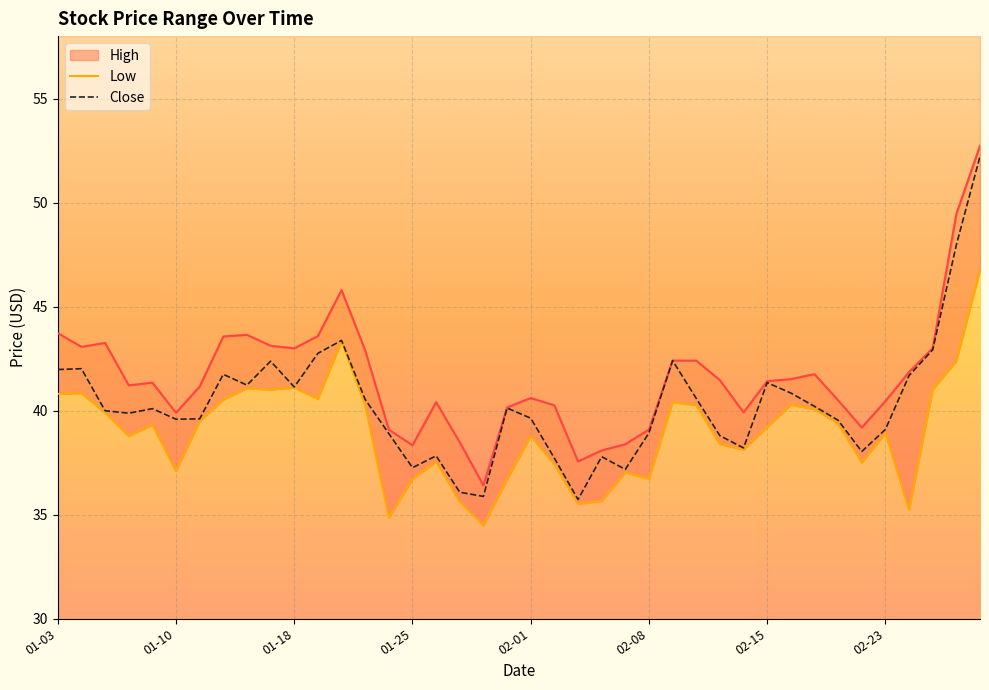

True or false: Low has more than 2 points higher than both neighbors.

True